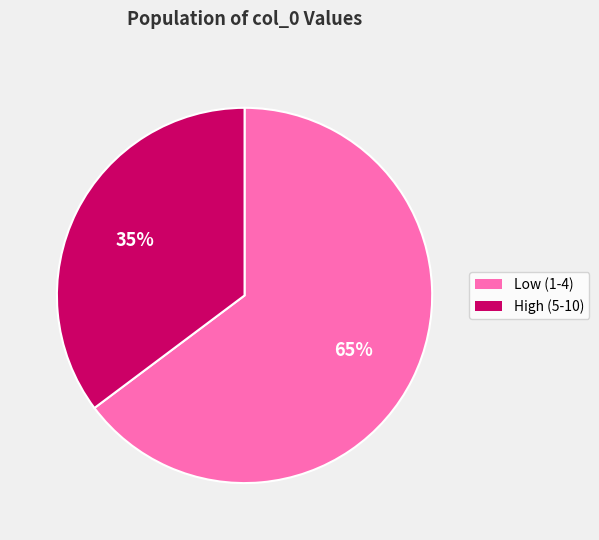

To the nearest percent, what is the average slice percentage?

50%